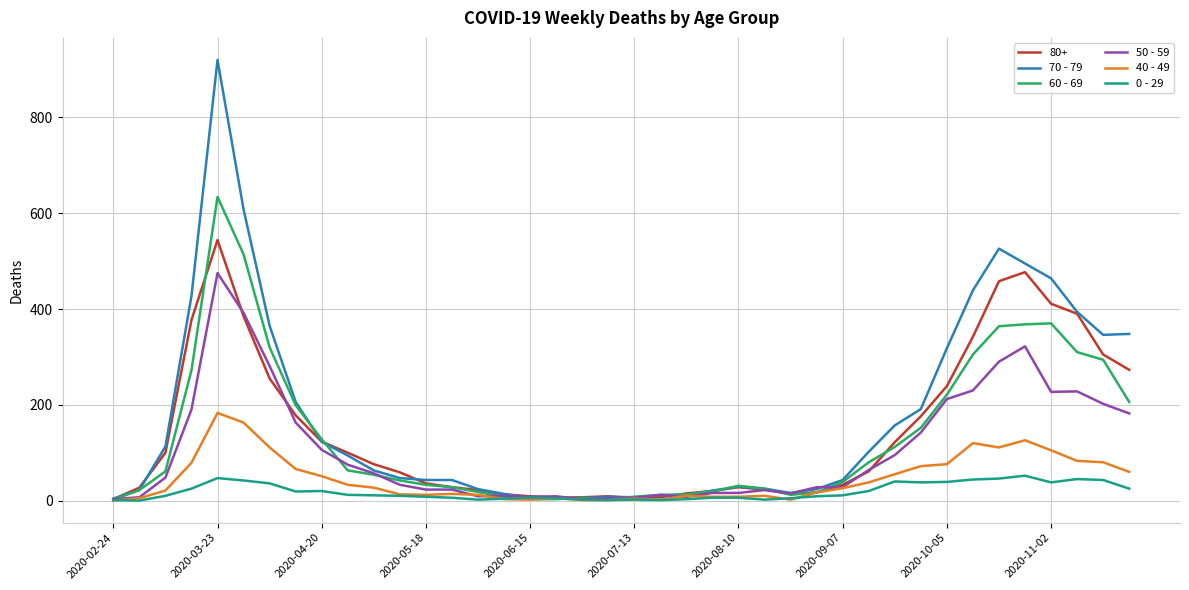

Rank the series by their maximum value, from lowest to highest.

0 - 29, 40 - 49, 50 - 59, 80+, 60 - 69, 70 - 79